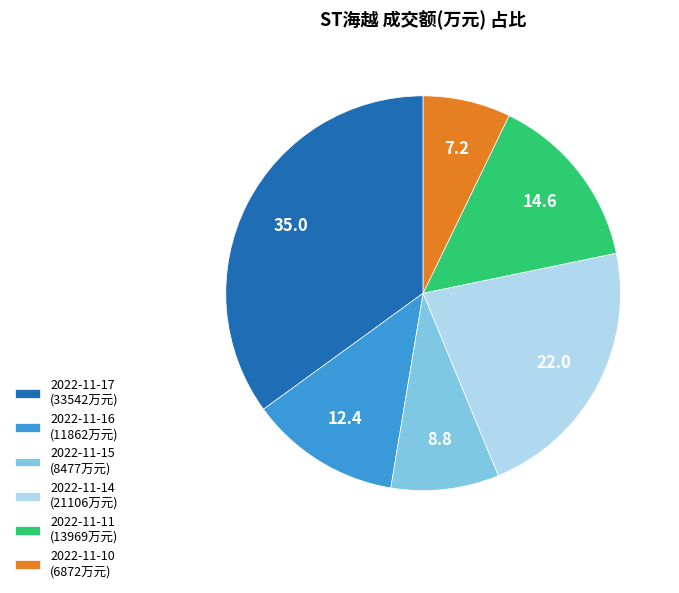

Rank the categories by value from lowest to highest.

2022-11-10, 2022-11-15, 2022-11-16, 2022-11-11, 2022-11-14, 2022-11-17